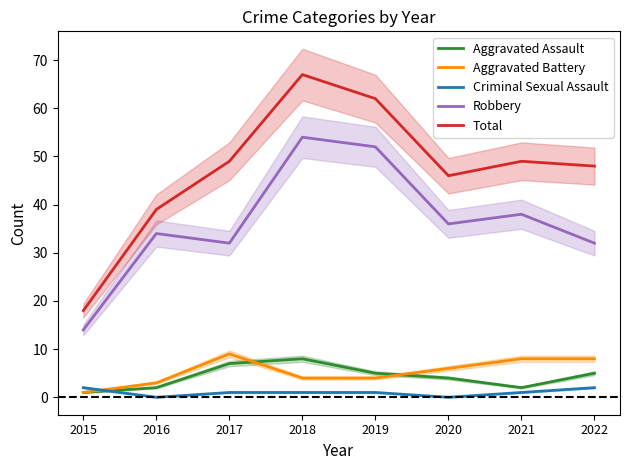

List the labels in order of Criminal Sexual Assault value, smallest first.

2016, 2020, 2017, 2018, 2019, 2021, 2015, 2022